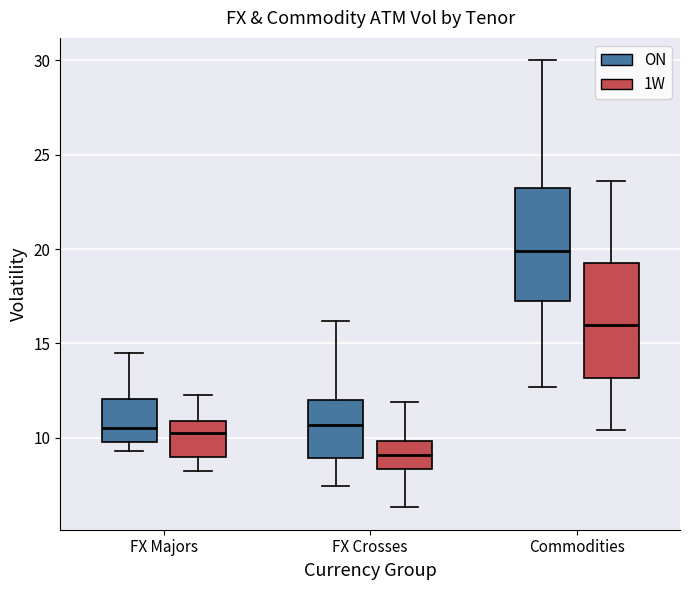

Where is the upper edge of the box for Commodities (ON) on the y-axis? The values are not printed on the chart, so give them approximately, as read against the axis.

23.0